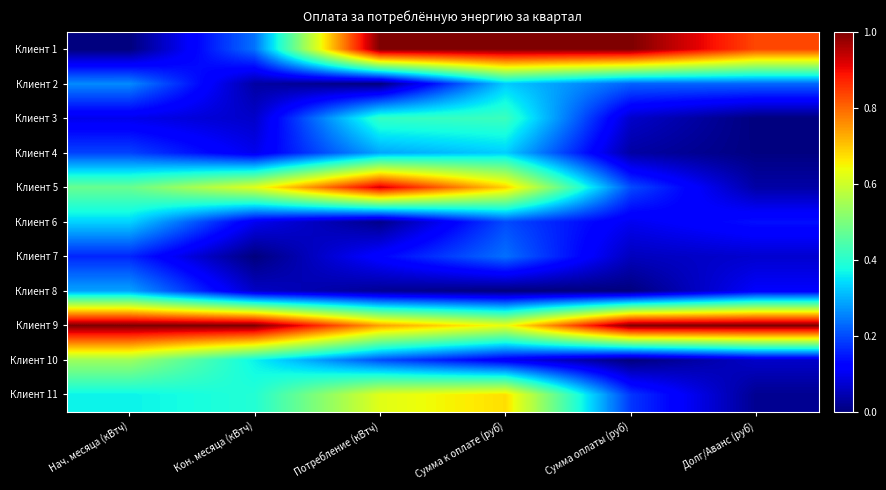

Reading left to right, list all the values displayed in this chart.

Клиент 1: Нач. месяца (кВтч)=0.0	Кон. месяца (кВтч)=0.2	Потребление (кВтч)=1.0	Сумма к оплате (руб)=1.0	Сумма оплаты (руб)=1.0	Долг/Аванс (руб)=0.8
Клиент 2: Нач. месяца (кВтч)=0.3	Кон. месяца (кВтч)=0.0	Потребление (кВтч)=0.0	Сумма к оплате (руб)=0.3	Сумма оплаты (руб)=0.2	Долг/Аванс (руб)=0.2
Клиент 3: Нач. месяца (кВтч)=0.1	Кон. месяца (кВтч)=0.1	Потребление (кВтч)=0.4	Сумма к оплате (руб)=0.4	Сумма оплаты (руб)=0.1	Долг/Аванс (руб)=0.0
Клиент 4: Нач. месяца (кВтч)=0.2	Кон. месяца (кВтч)=0.1	Потребление (кВтч)=0.3	Сумма к оплате (руб)=0.3	Сумма оплаты (руб)=0.0	Долг/Аванс (руб)=0.0
Клиент 5: Нач. месяца (кВтч)=0.5	Кон. месяца (кВтч)=0.6	Потребление (кВтч)=0.9	Сумма к оплате (руб)=0.7	Сумма оплаты (руб)=0.2	Долг/Аванс (руб)=0.0
Клиент 6: Нач. месяца (кВтч)=0.3	Кон. месяца (кВтч)=0.1	Потребление (кВтч)=0.0	Сумма к оплате (руб)=0.2	Сумма оплаты (руб)=0.1	Долг/Аванс (руб)=0.1
Клиент 7: Нач. месяца (кВтч)=0.2	Кон. месяца (кВтч)=0.0	Потребление (кВтч)=0.1	Сумма к оплате (руб)=0.2	Сумма оплаты (руб)=0.1	Долг/Аванс (руб)=0.1
Клиент 8: Нач. месяца (кВтч)=0.3	Кон. месяца (кВтч)=0.1	Потребление (кВтч)=0.0	Сумма к оплате (руб)=0.0	Сумма оплаты (руб)=0.0	Долг/Аванс (руб)=0.1
Клиент 9: Нач. месяца (кВтч)=1.0	Кон. месяца (кВтч)=1.0	Потребление (кВтч)=0.7	Сумма к оплате (руб)=0.6	Сумма оплаты (руб)=1.0	Долг/Аванс (руб)=1.0
Клиент 10: Нач. месяца (кВтч)=0.5	Кон. месяца (кВтч)=0.4	Потребление (кВтч)=0.2	Сумма к оплате (руб)=0.1	Сумма оплаты (руб)=0.0	Долг/Аванс (руб)=0.1
Клиент 11: Нач. месяца (кВтч)=0.4	Кон. месяца (кВтч)=0.4	Потребление (кВтч)=0.6	Сумма к оплате (руб)=0.7	Сумма оплаты (руб)=0.2	Долг/Аванс (руб)=0.0